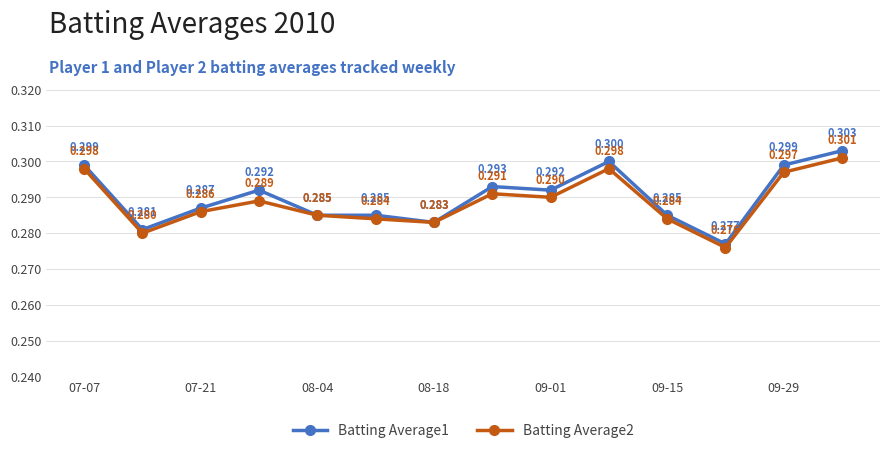

List the series in order of their peak value, highest first.

Batting Average1, Batting Average2